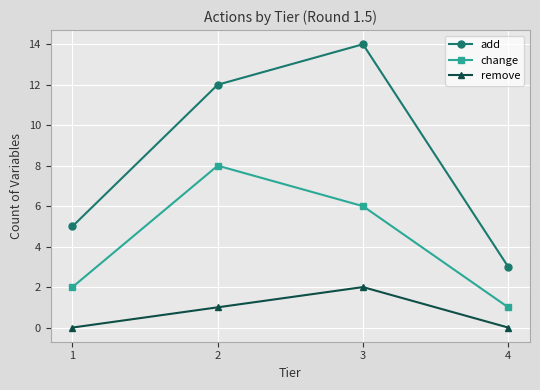

In add, how many points are higher than both neighbors (excluding endpoints)?

1